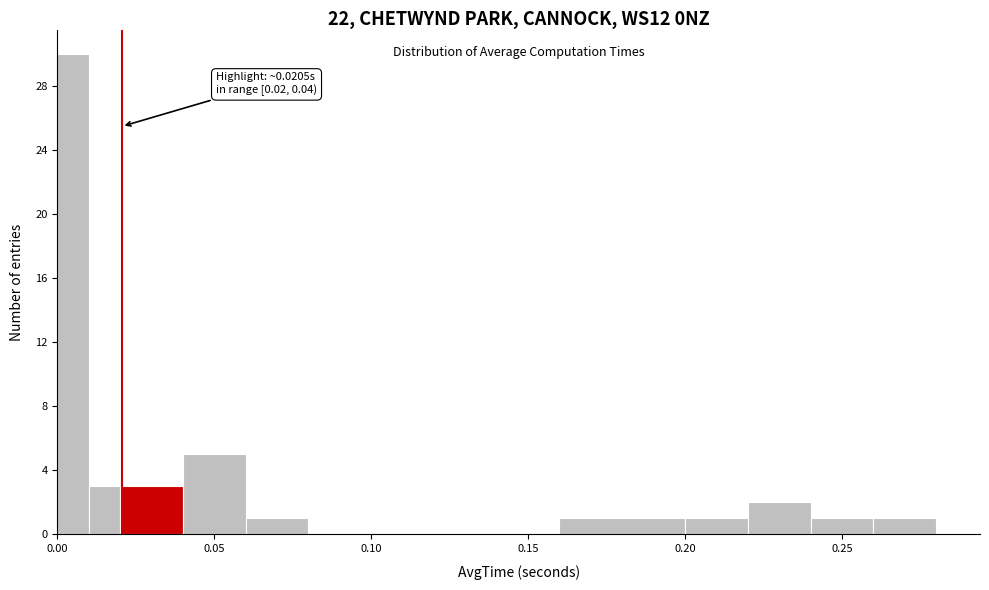

Around what value on the x-axis is the tallest bar? Give the approximate position of its centre, as read against the axis.

0.005